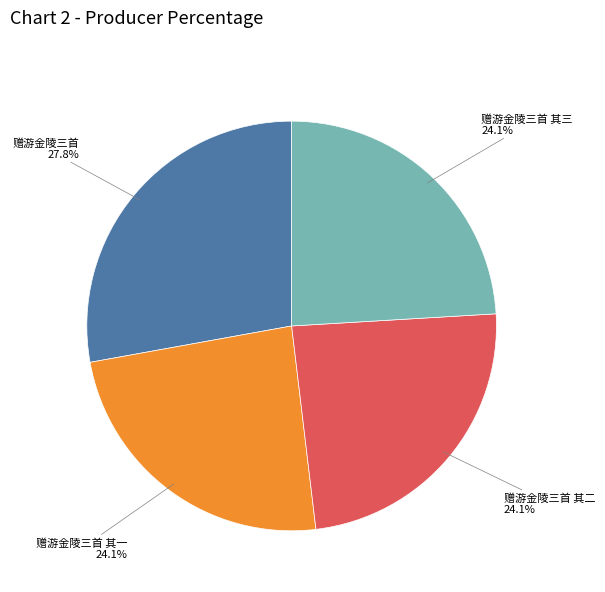

How many slices are in this pie chart?

4